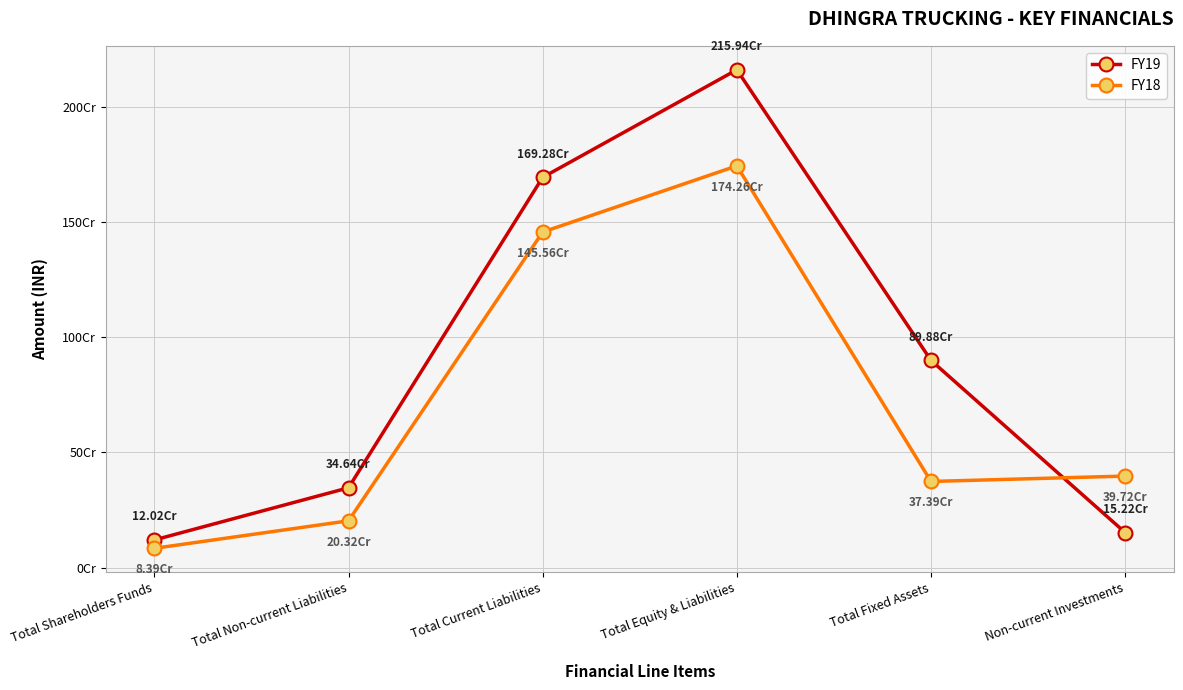

Rank the categories by FY19 value from highest to lowest.

Total Equity & Liabilities, Total Current Liabilities, Total Fixed Assets, Total Non-current Liabilities, Non-current Investments, Total Shareholders Funds